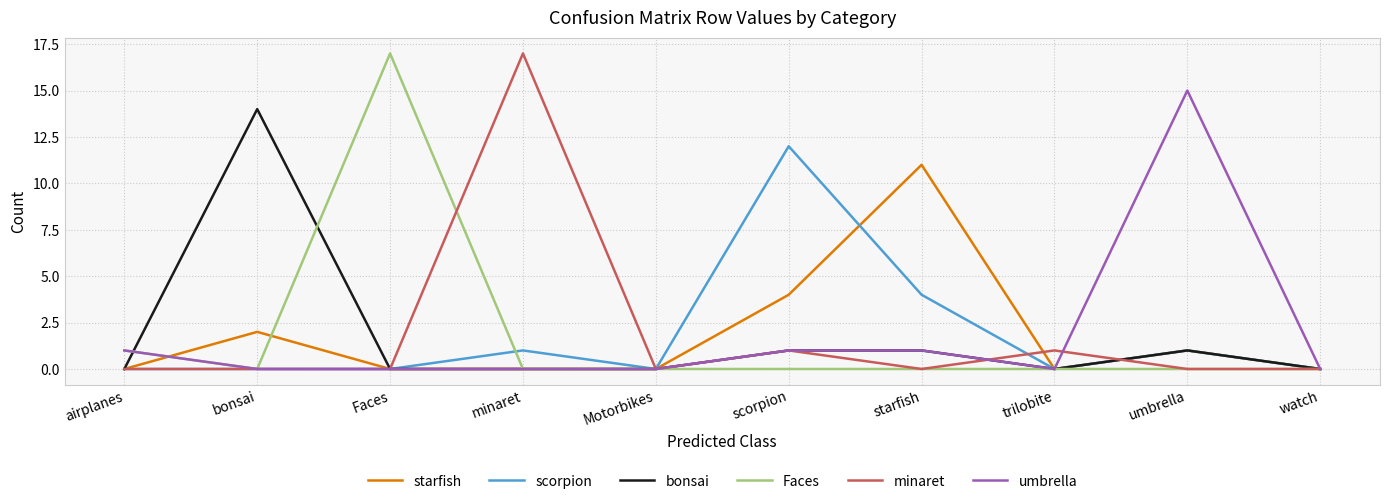

What position from the right is watch?

1